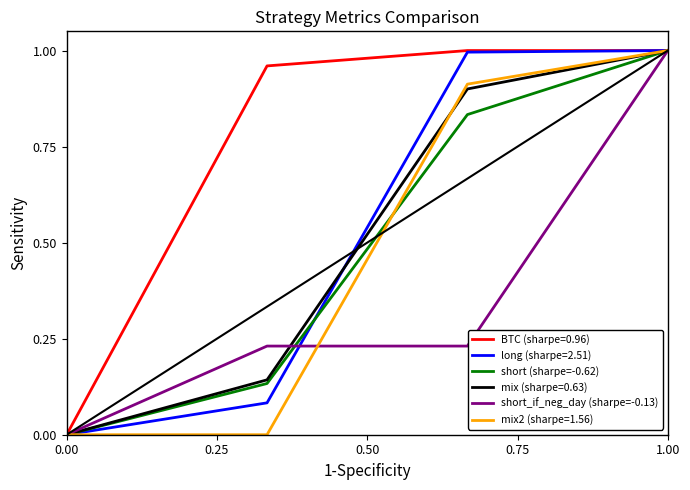

Which series has the largest total across all categories?

BTC (sharpe=0.96)